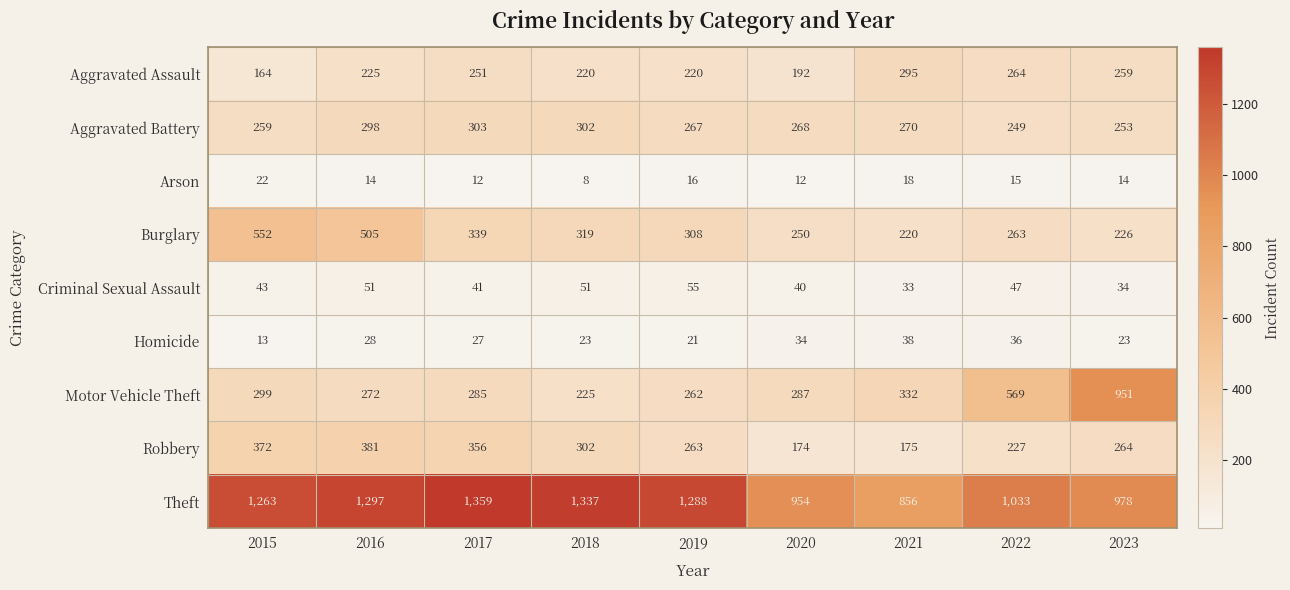

What is the approximate value of Arson at 2017, to the nearest 5?

10